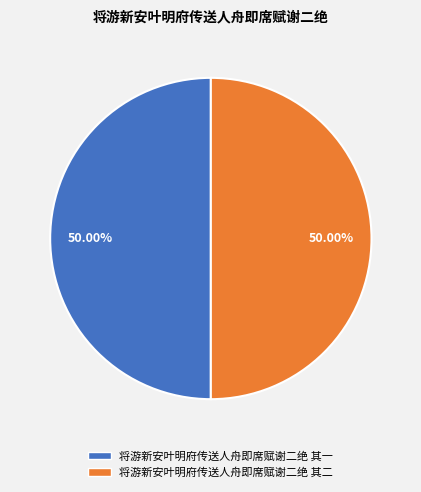

What is the total percentage of 将游新安叶明府传送人舟即席赋谢二绝 其一 and 将游新安叶明府传送人舟即席赋谢二绝 其二?

100.0%